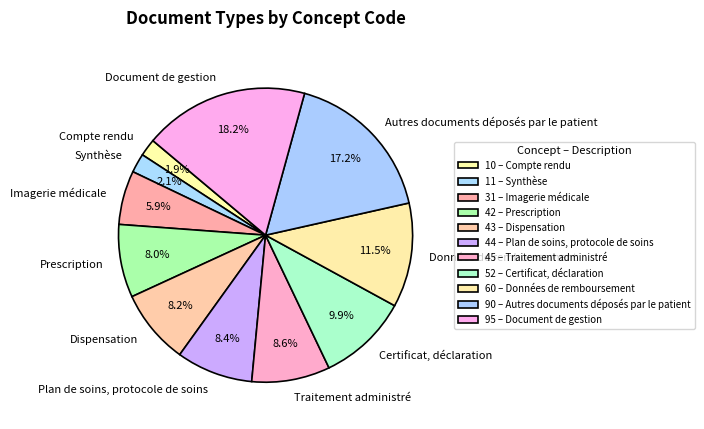

Which category has the biggest portion of the pie?

Document de gestion